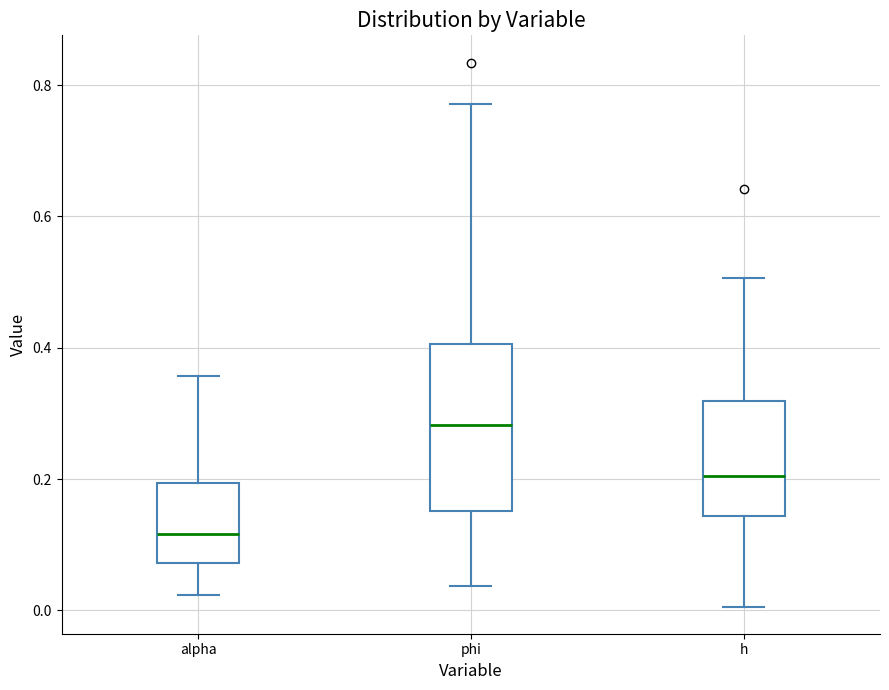

Reading left to right, transcribe this box plot: for each box, give where its median line is, the range the box spans, and where its two whiskers end, as read against the y-axis. The values are not printed on the chart, so give them approximately, as read against the axis.

alpha: median 0.12, box 0.08 to 0.20, whiskers 0.02 to 0.36
phi: median 0.28, box 0.16 to 0.40, whiskers 0.04 to 0.78
h: median 0.20, box 0.14 to 0.32, whiskers 0.00 to 0.50